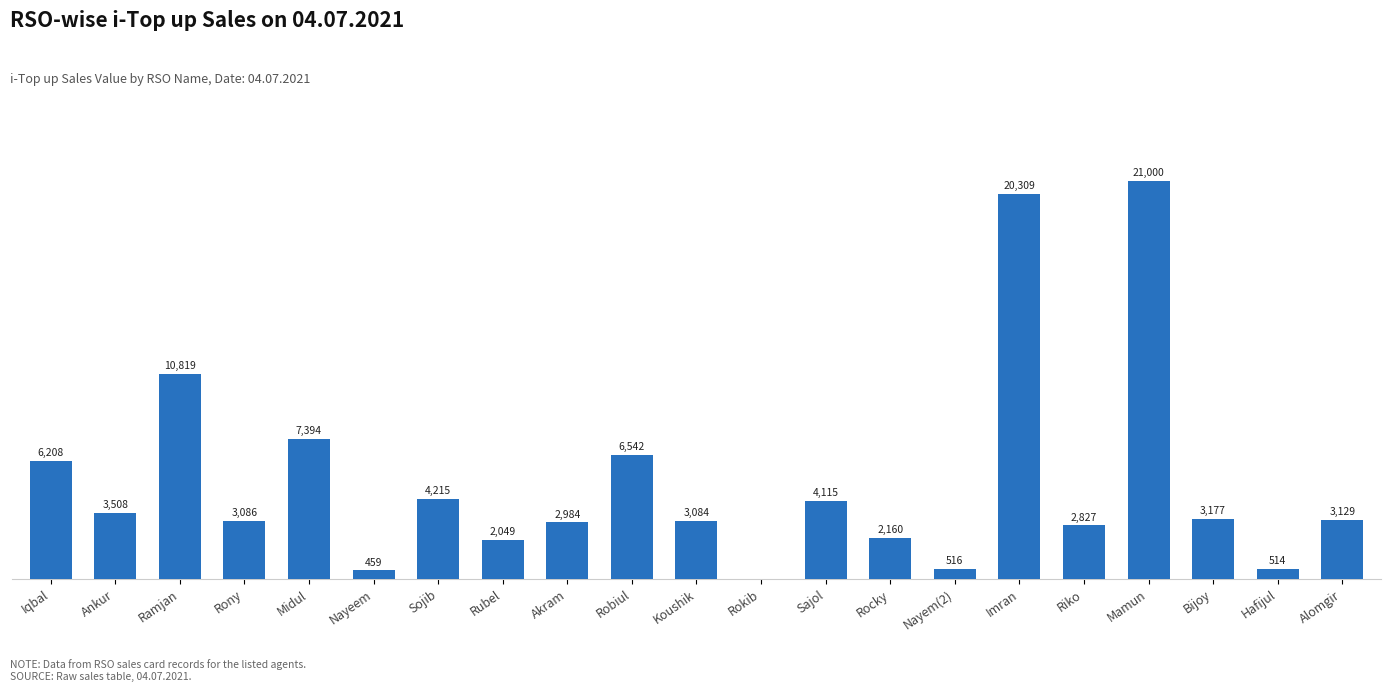

Which category has the highest value across all series?

Mamun